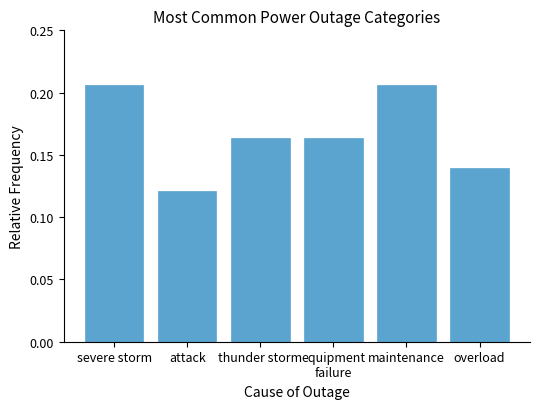

What is the sum of all values?

1.0